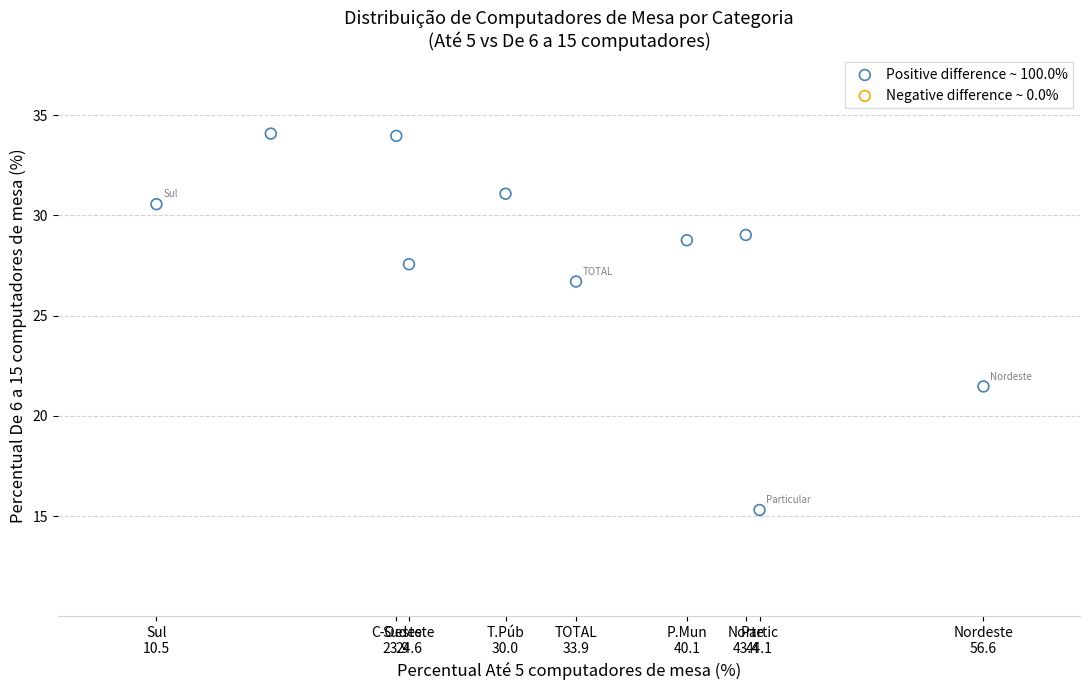

What is the average X value?

32.4